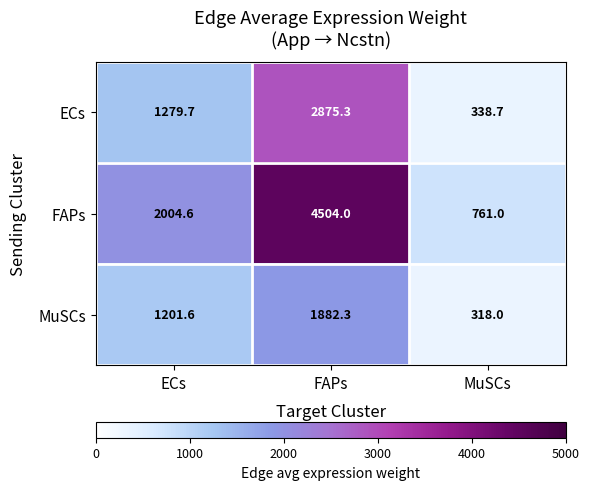

Reading right to left, list all the values displayed in this chart.

ECs: MuSCs=338.7	FAPs=2875.3	ECs=1279.7
FAPs: MuSCs=761.0	FAPs=4504.0	ECs=2004.6
MuSCs: MuSCs=318.0	FAPs=1882.3	ECs=1201.6